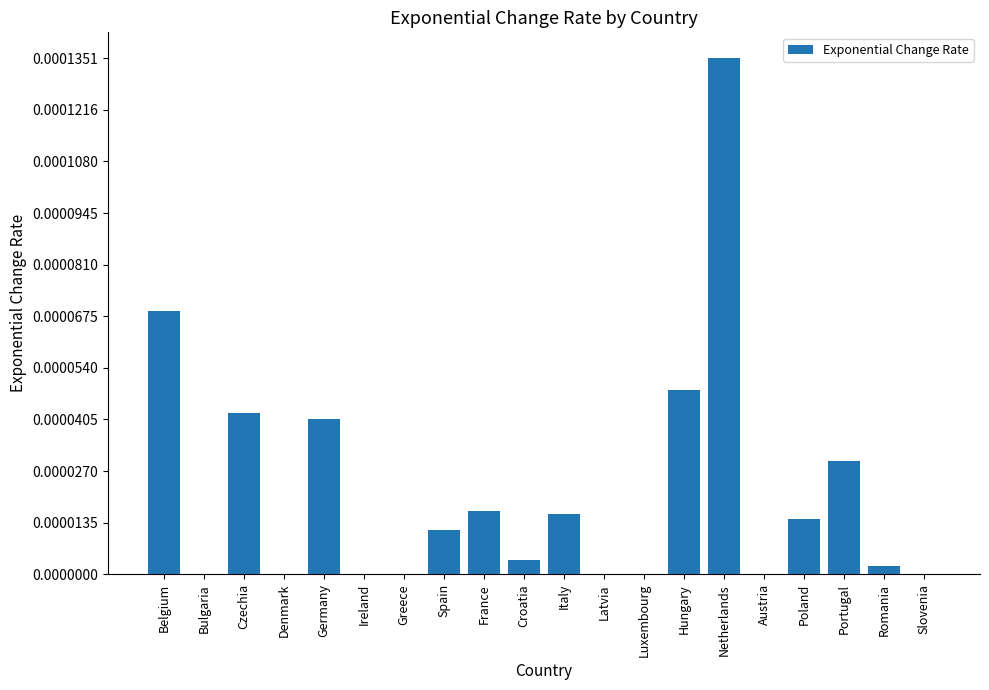

Is it true that the value at Germany is 0.0?

True